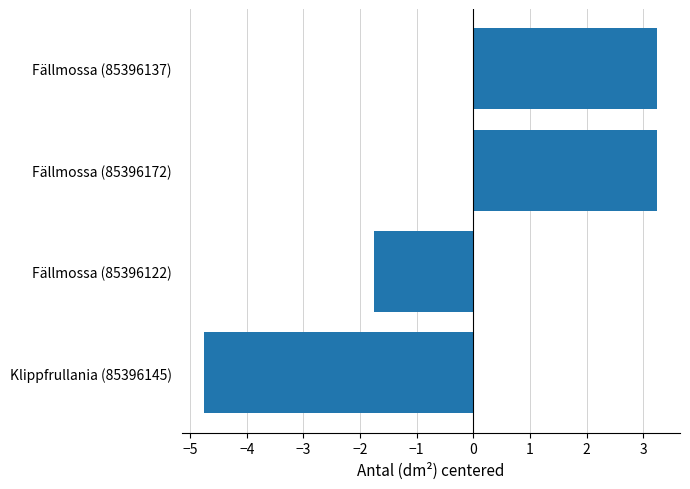

The chart shows a value of -2.7 at Fällmossa (85396122). True or false?

False